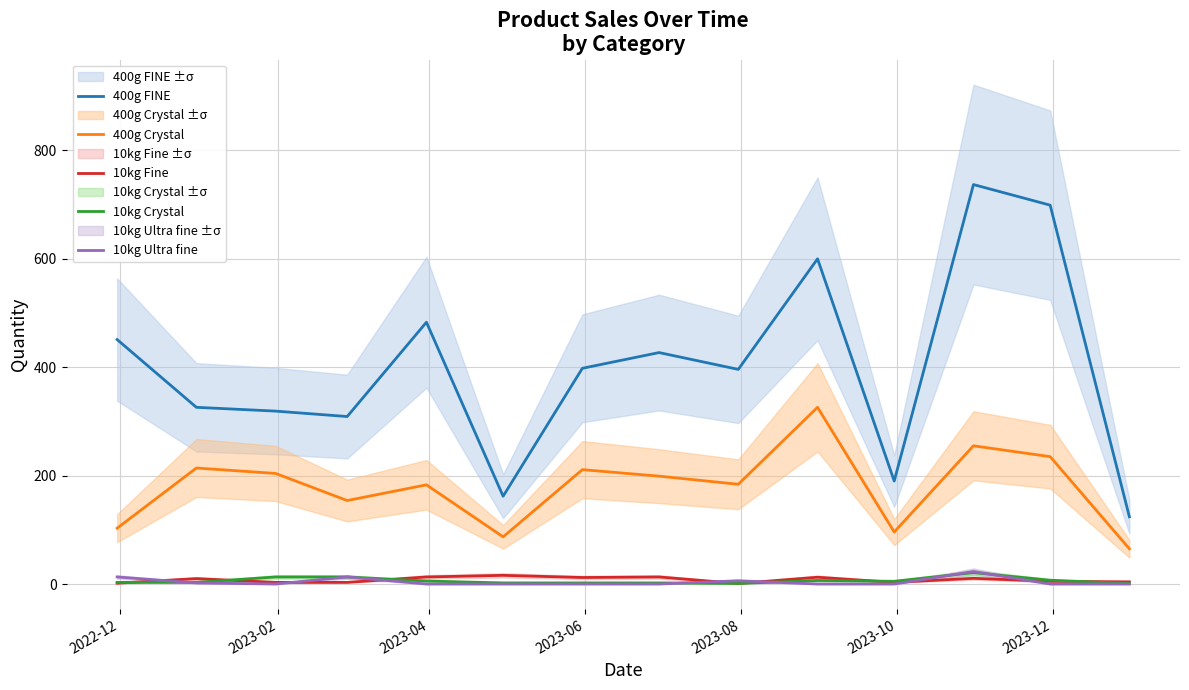

What is the highest value of the 400g Crystal series?

326.0